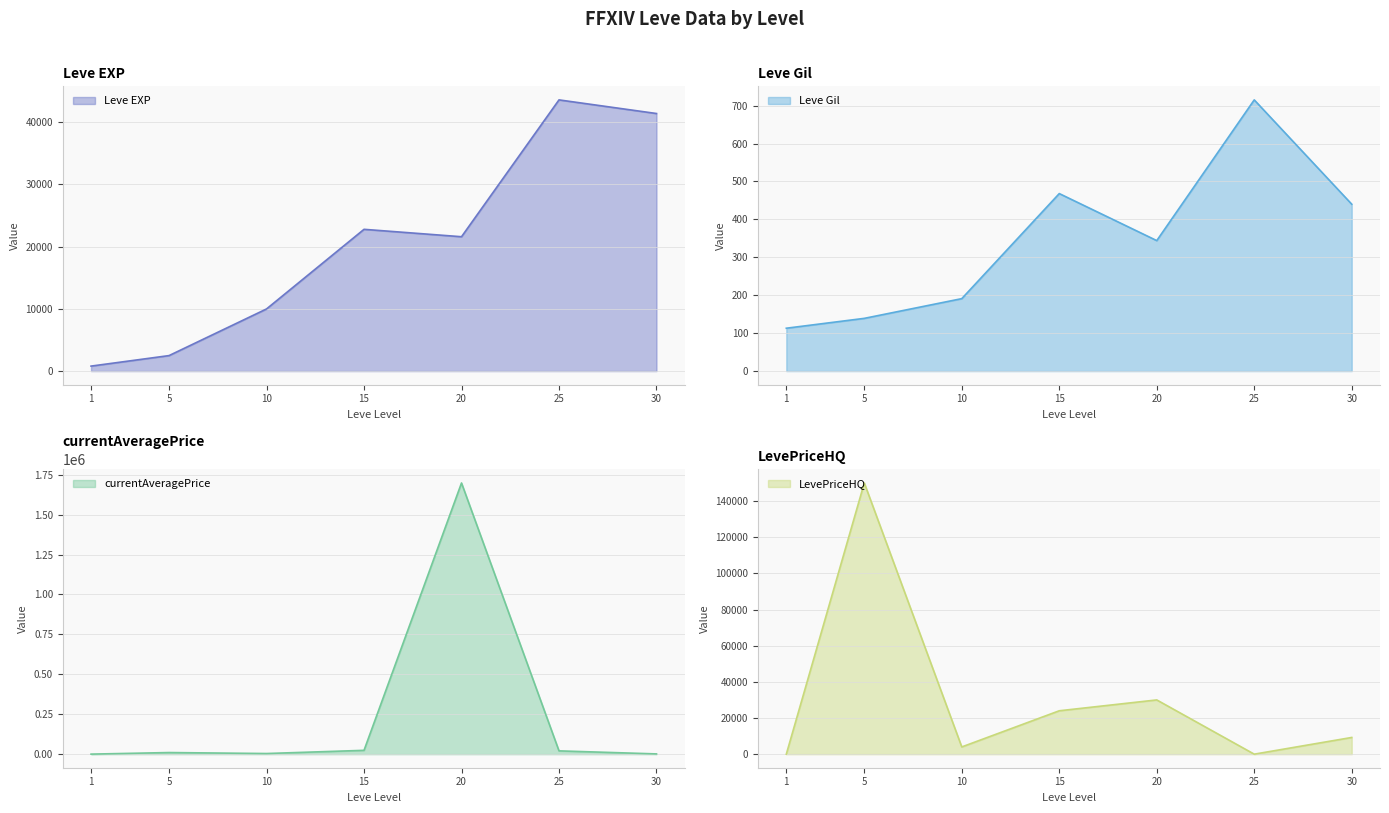

Rank the categories by Leve EXP value from lowest to highest.

1, 5, 10, 20, 15, 30, 25